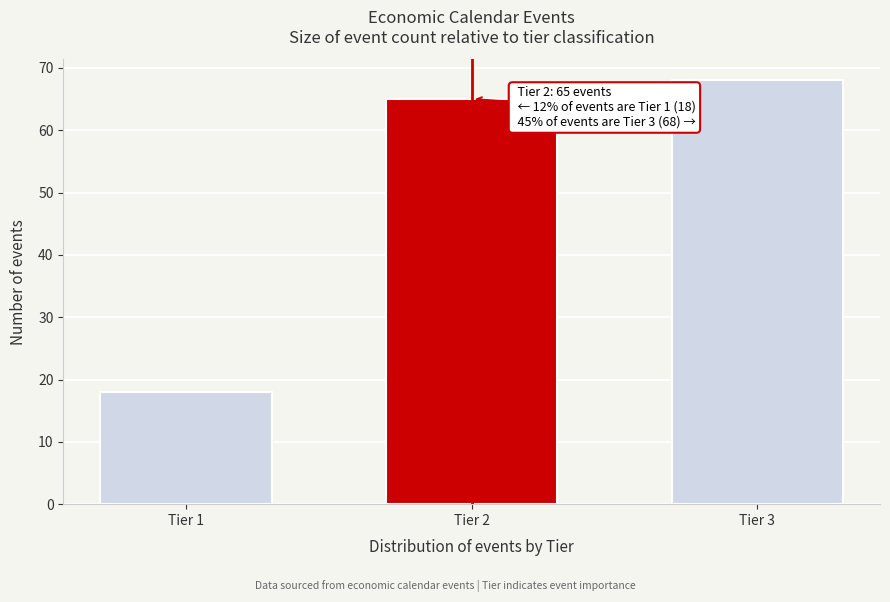

Reading left to right, transcribe all the data shown in this chart.

18	65	68